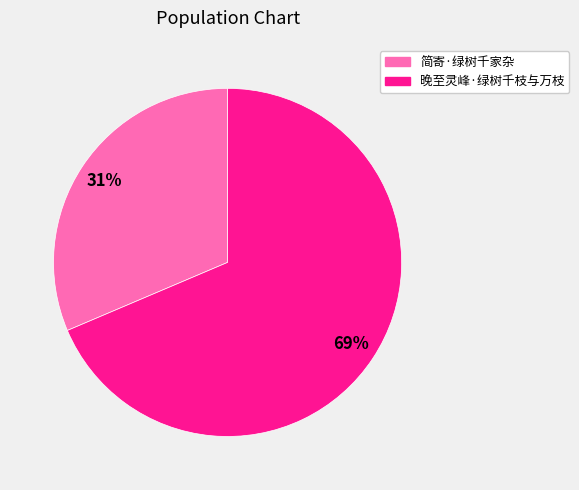

True or false: 简寄·绿树千家杂 accounts for 18% of the total.

False